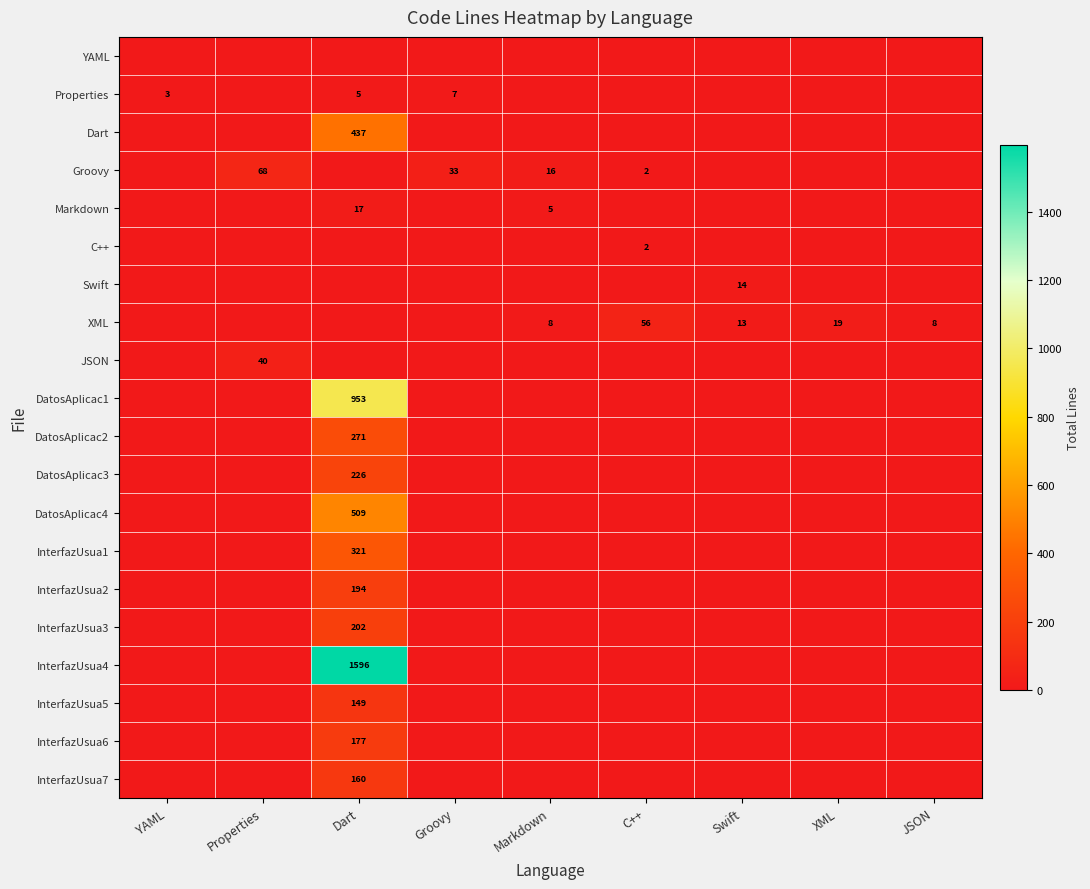

True or false: InterfazUsua3 has a value of 202 at Dart.

True